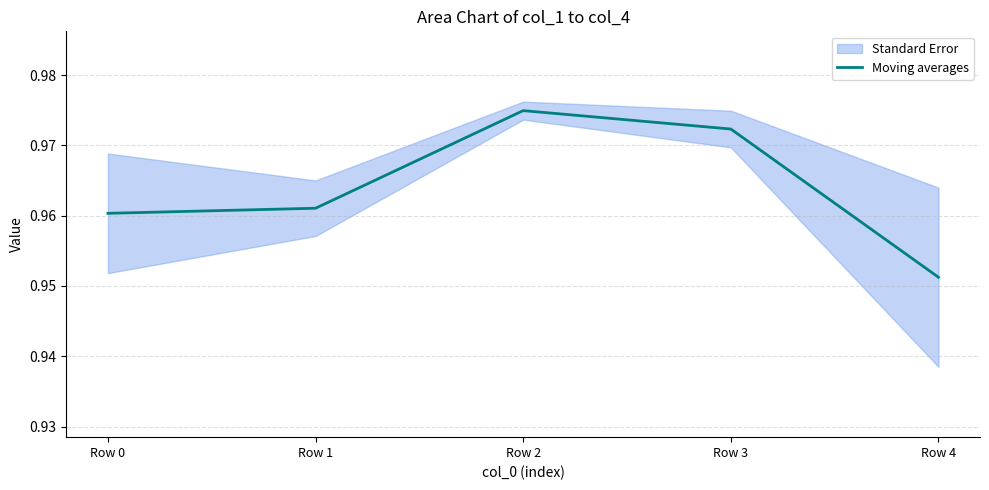

List the labels in order of value, smallest first.

Row 4, Row 0, Row 1, Row 3, Row 2